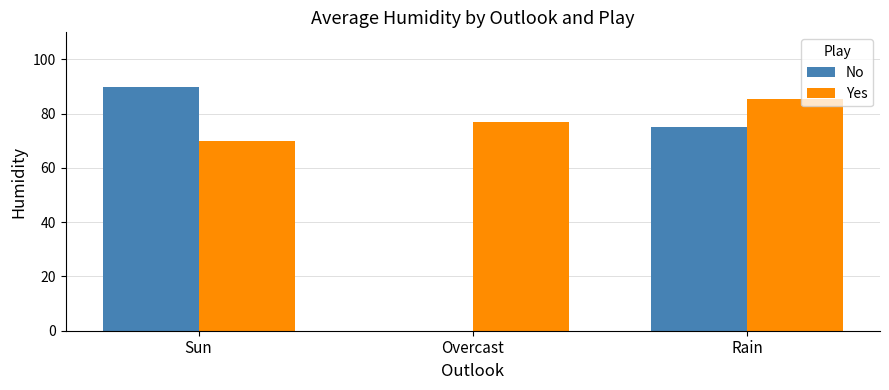

What is the maximum value for No?

90.0